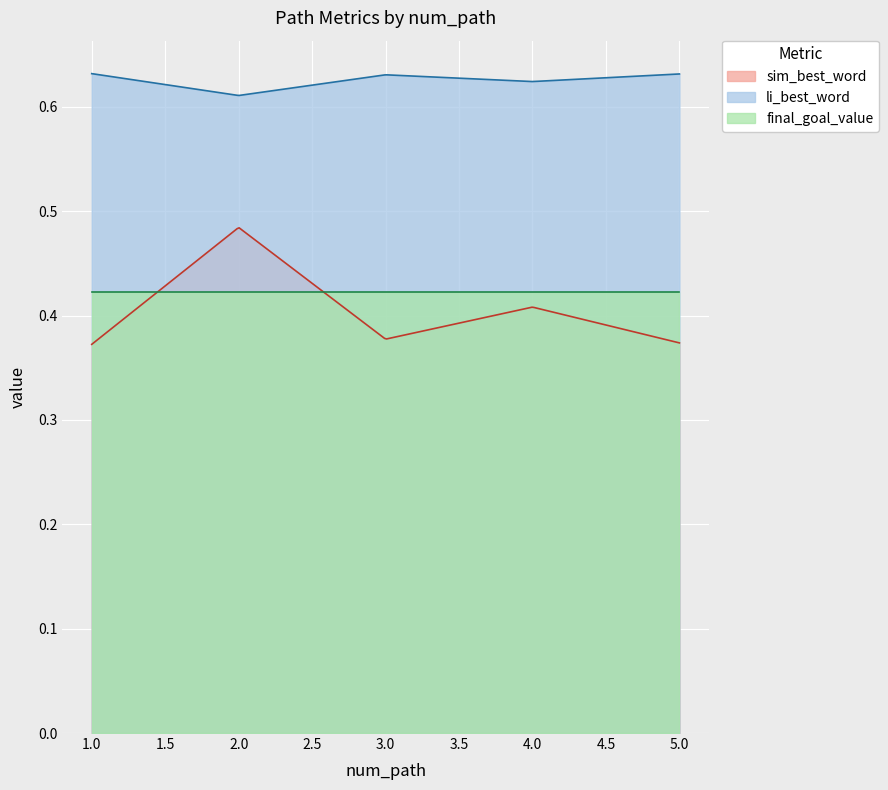

What value does the li_best_word series have at 5?

0.6